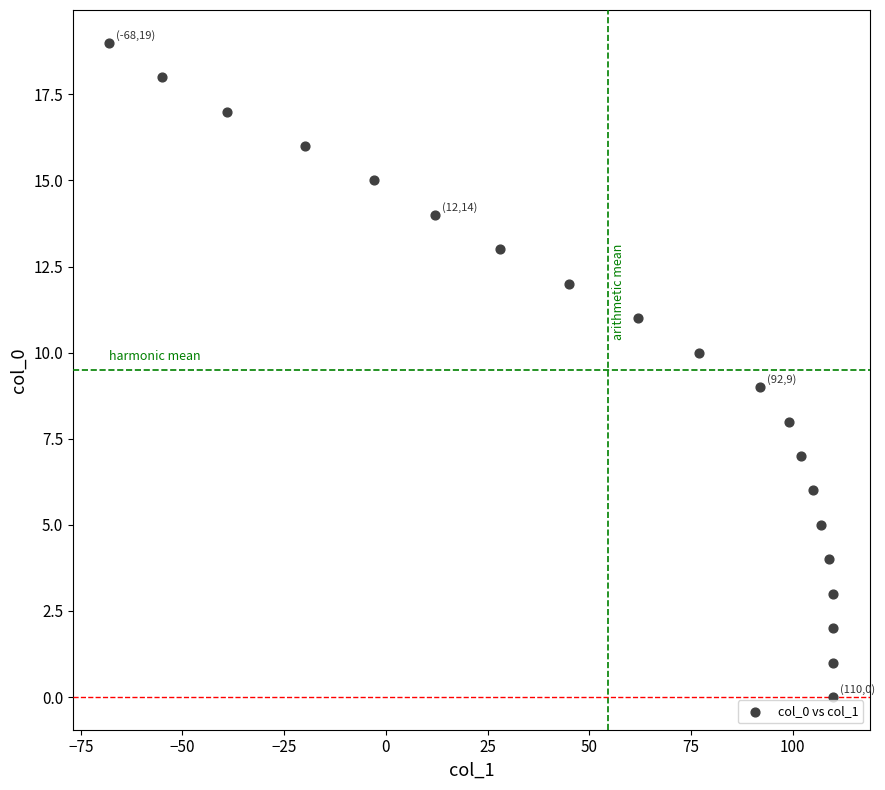

What is the range of Y values (max minus min)?

19